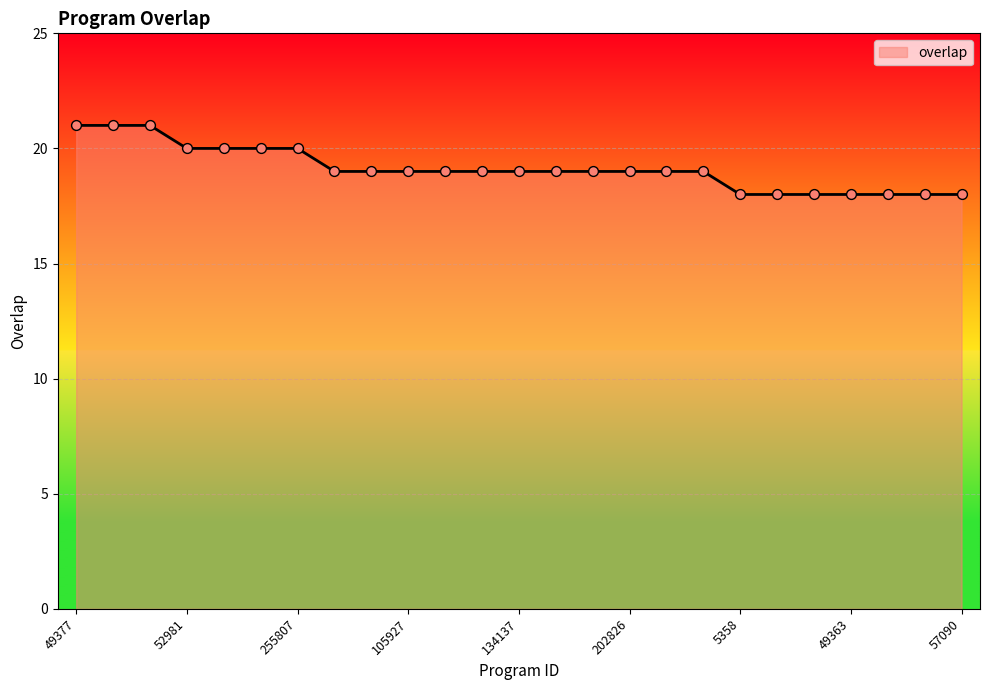

What is the minimum value shown in the chart?

18